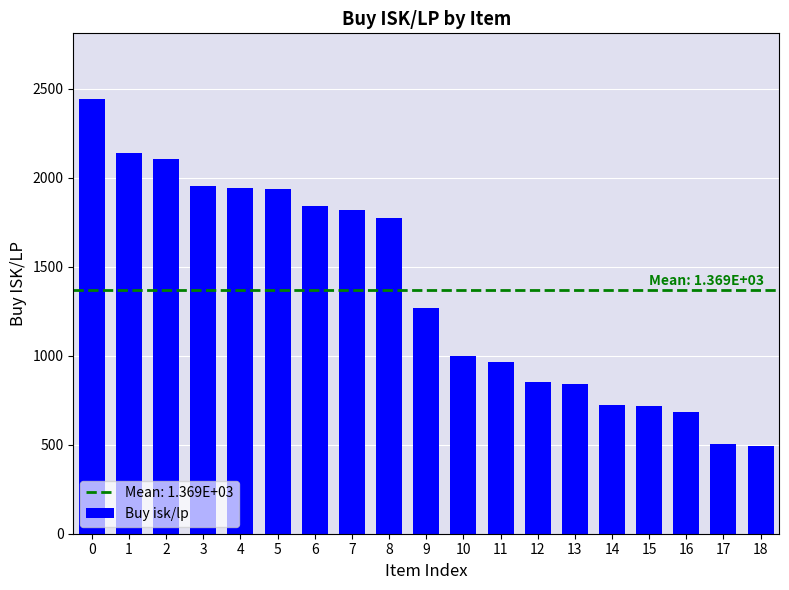

What is the value of the 2nd bar from the left?

2139.8